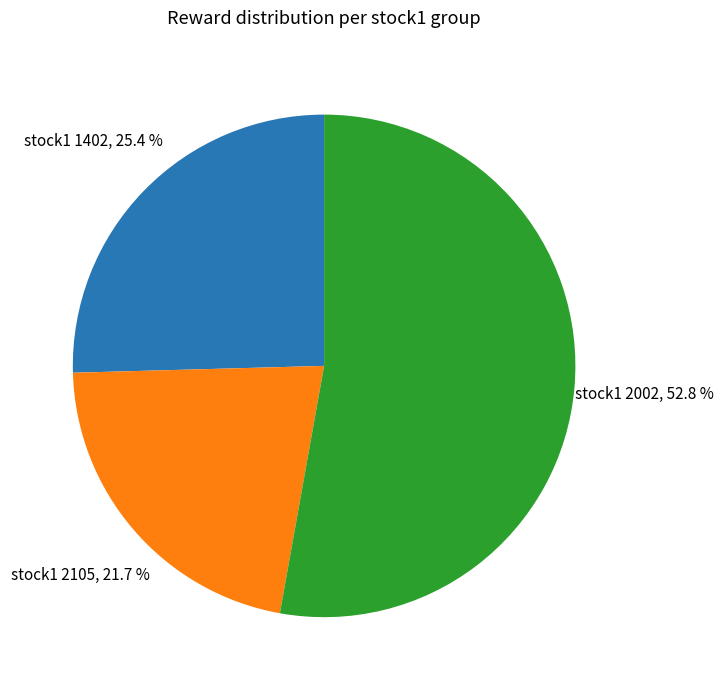

To the nearest percent, what is the average slice percentage?

33%